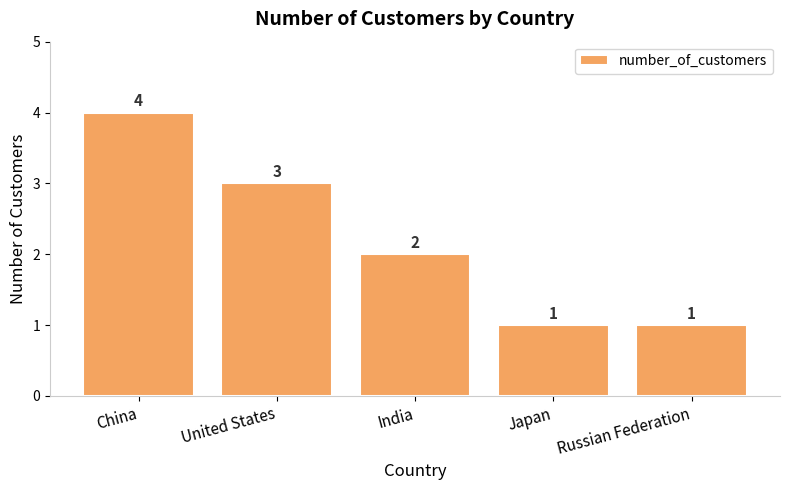

What is the label of the 2nd bar from the right?

Japan